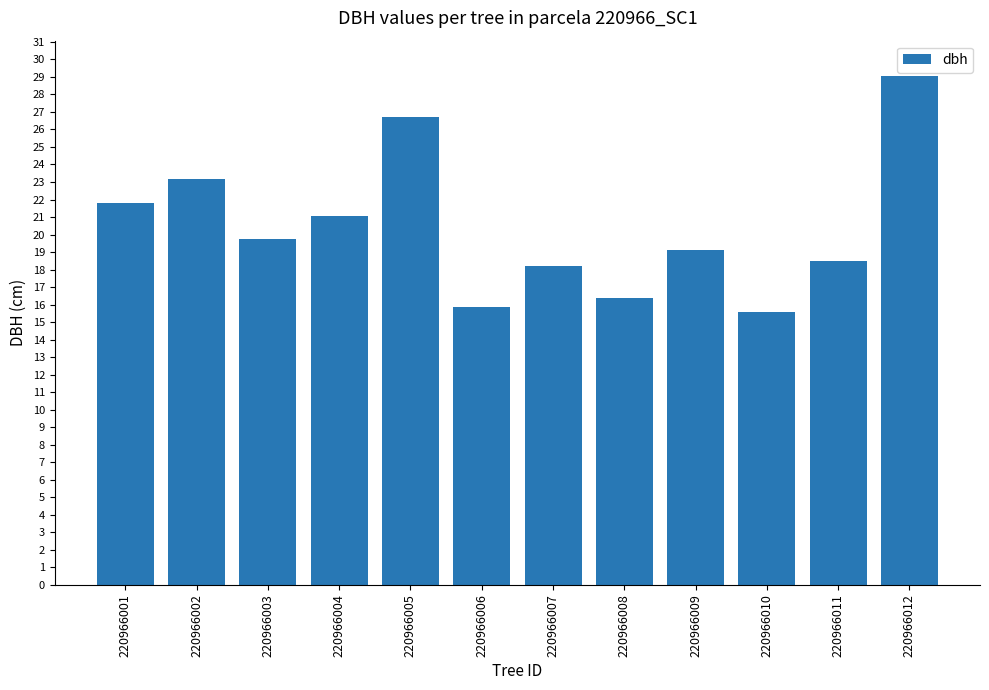

Reading right to left, extract all data points from this chart.

29.1	18.5	15.6	19.1	16.4	18.2	15.8	26.7	21.1	19.7	23.2	21.8